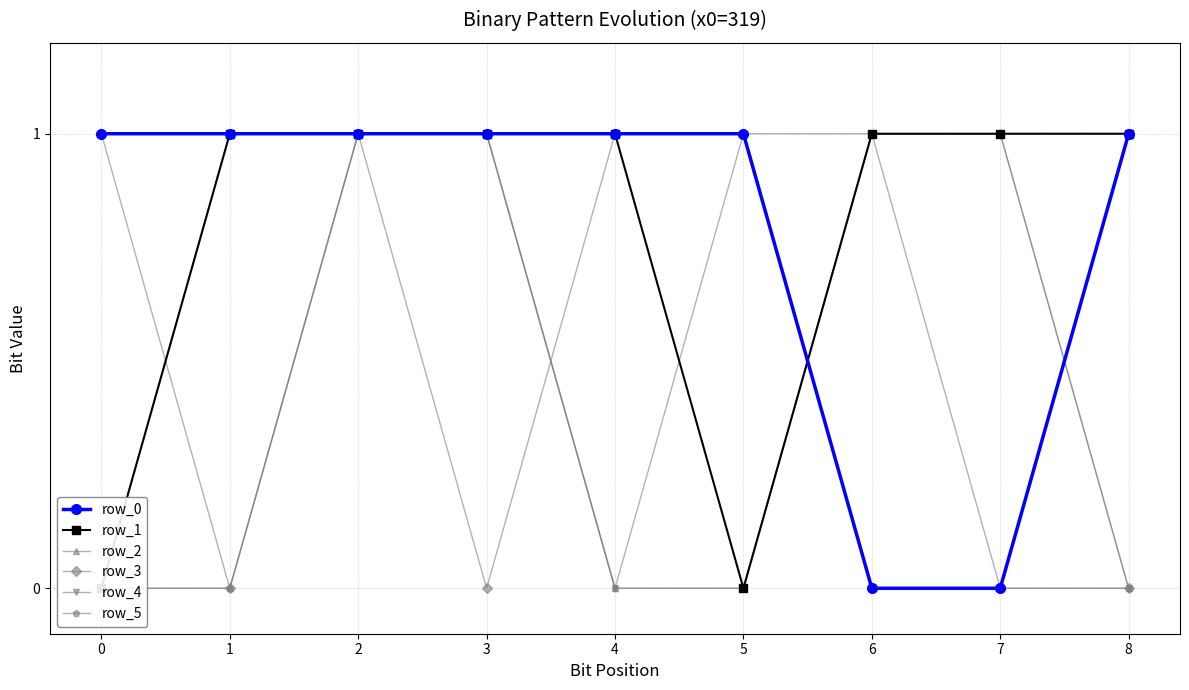

List the labels in order of row_4 value, largest first.

1, 2, 3, 6, 0, 4, 5, 7, 8